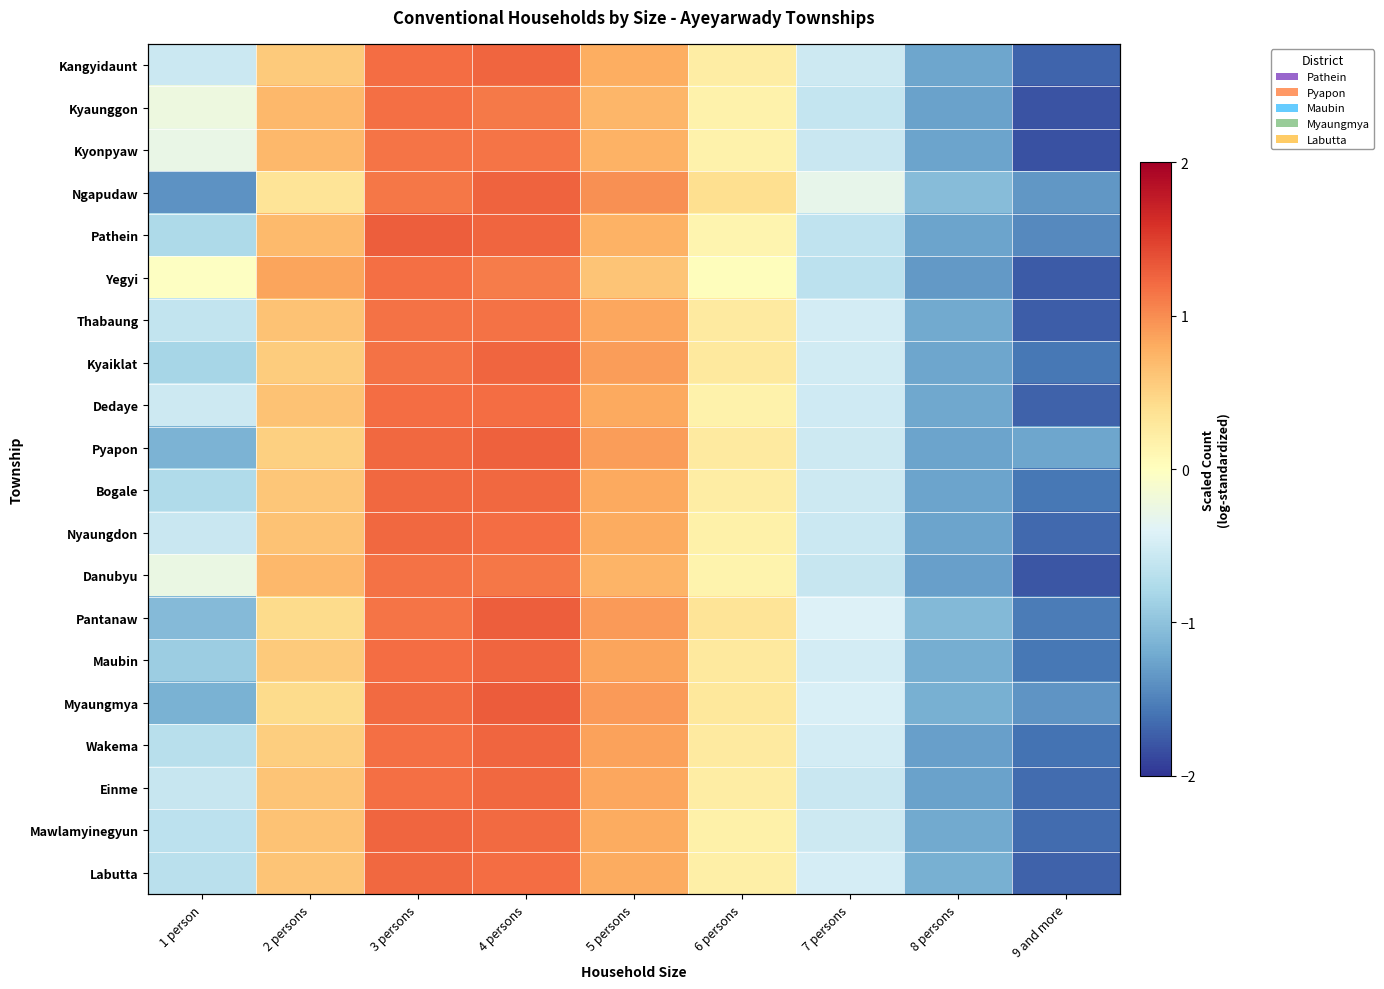

Is it true that Kyaiklat equals -1.8 at 8 persons?

False